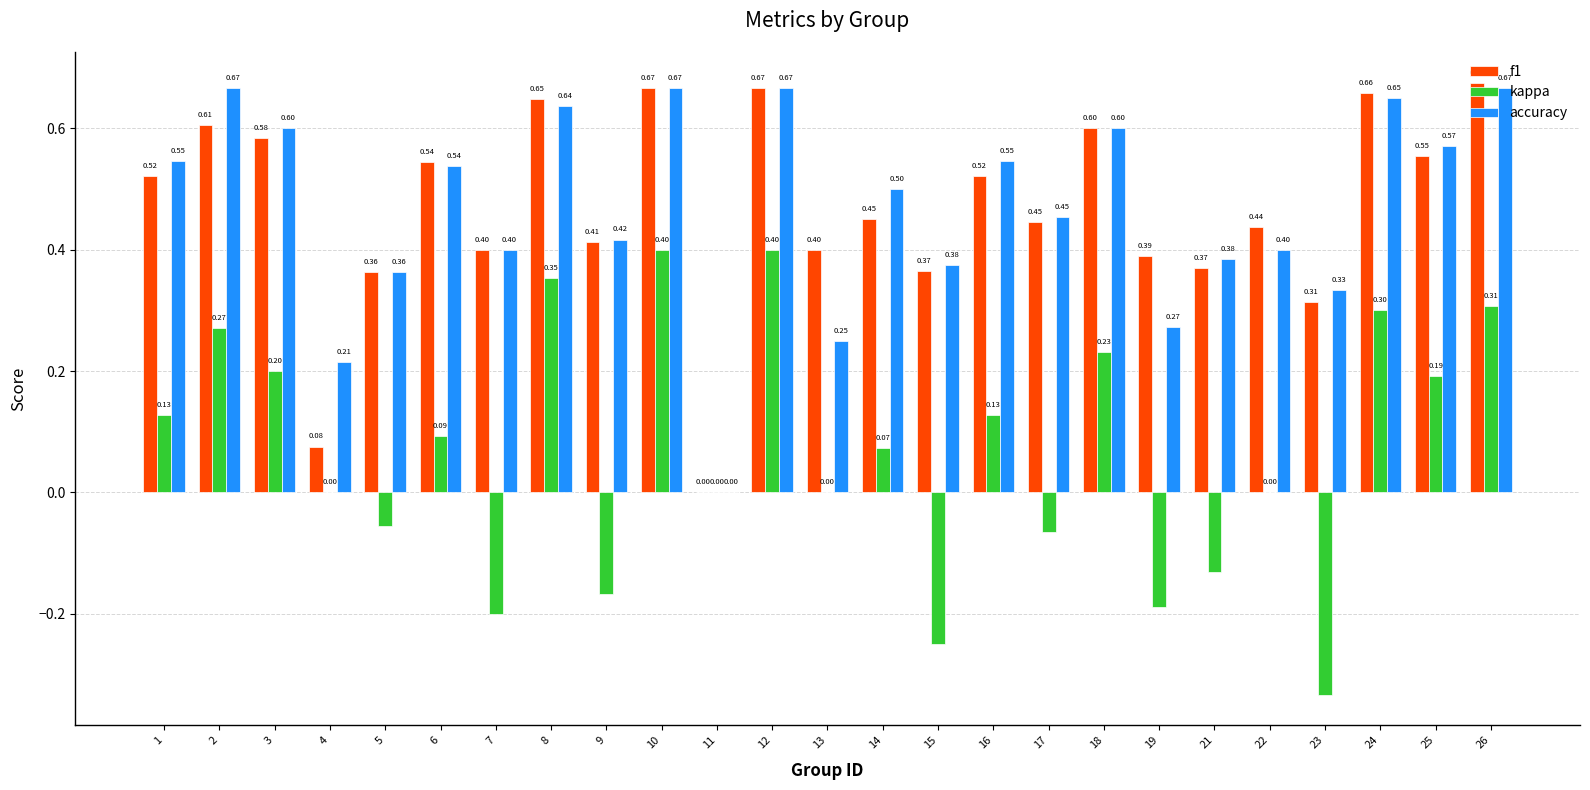

What is the sum of all accuracy values?

11.7